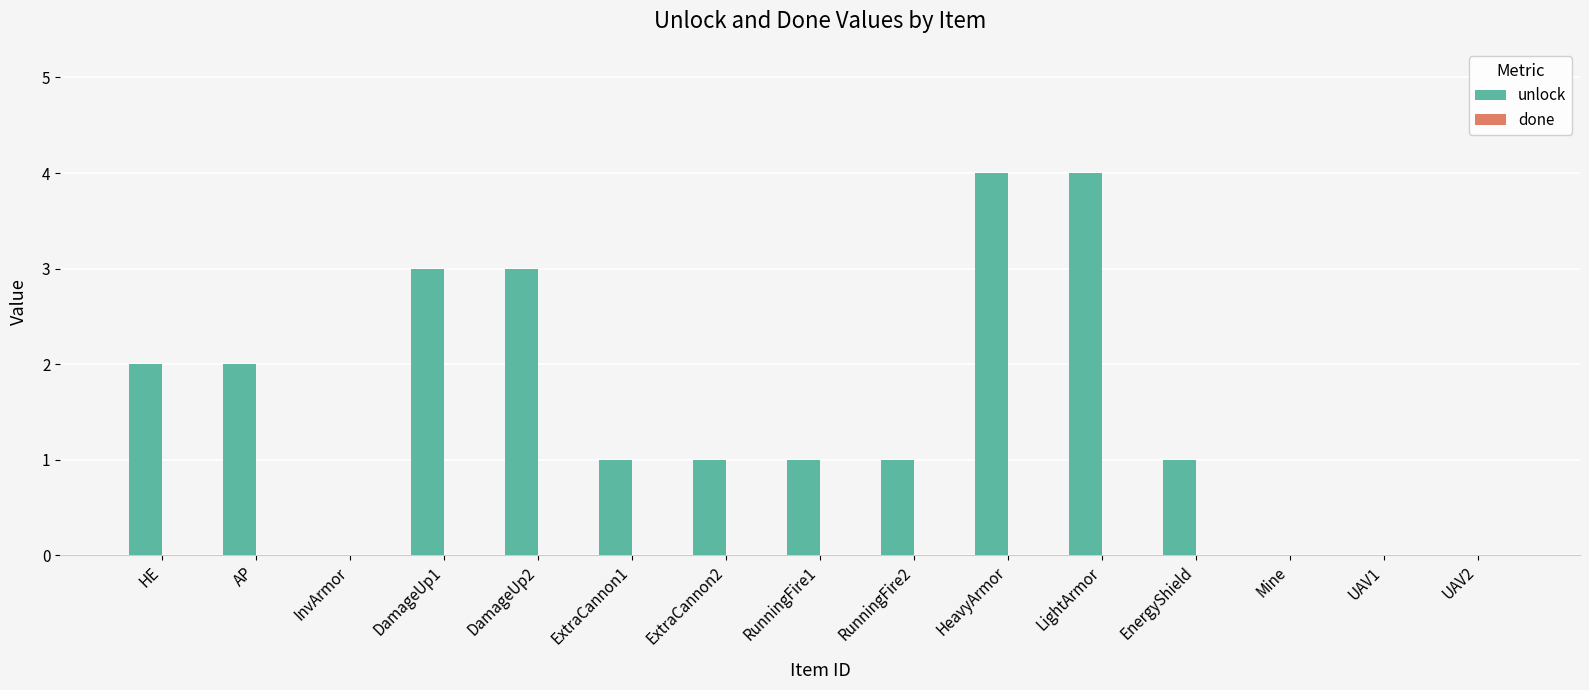

Is it true that the value at LightArmor is 4?

True